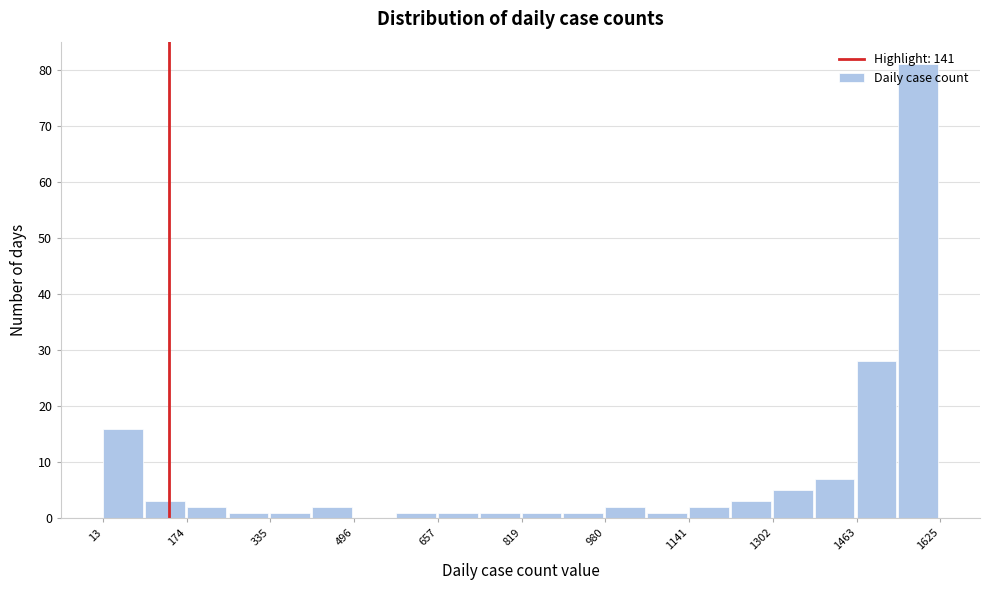

What is the height of the bar covering 1300 to 1380 on the x-axis? Neither the bar edges nor the heights are printed on the chart, so give them approximately, as read against the axes.

5